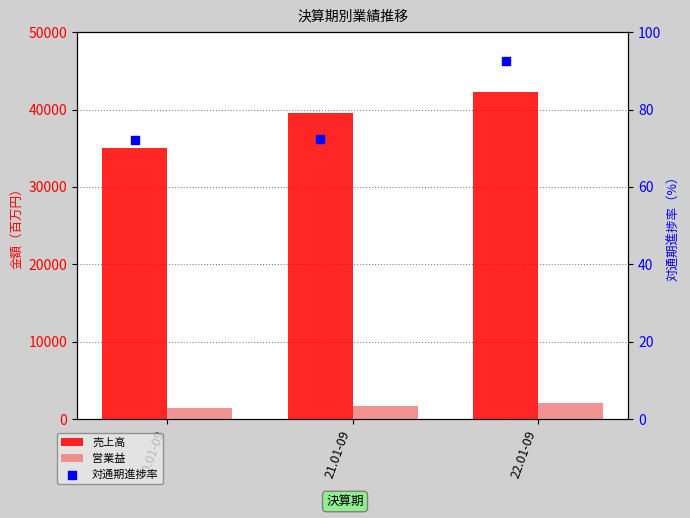

What are all the series names shown in the legend?

売上高, 営業益, 対通期進捗率